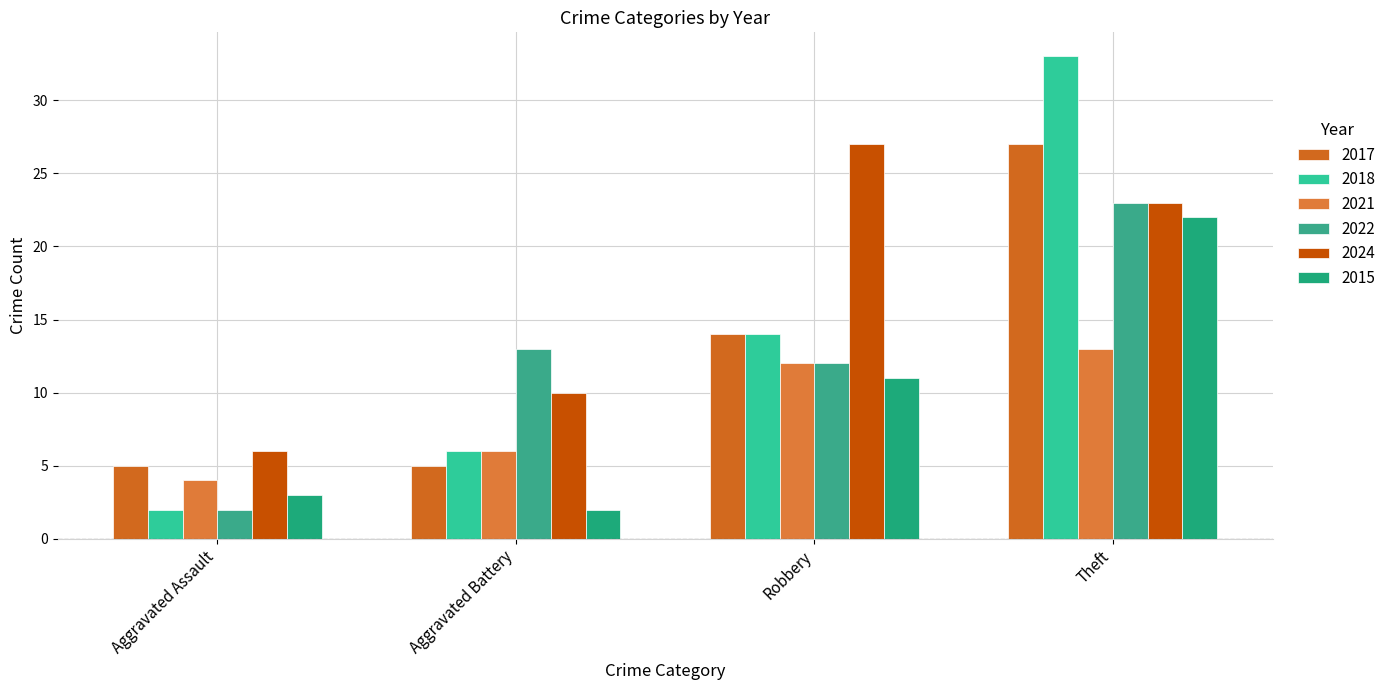

How many values in the 2021 series are below 12?

2